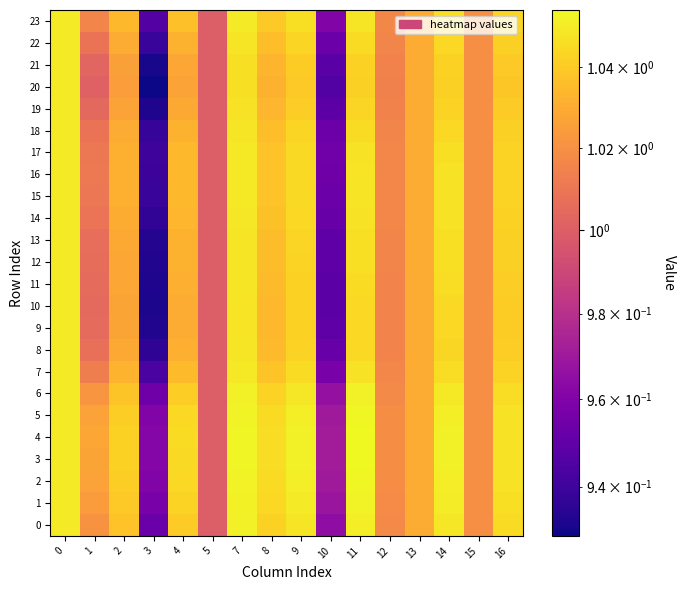

Which has a higher value, 12 or 8?

8